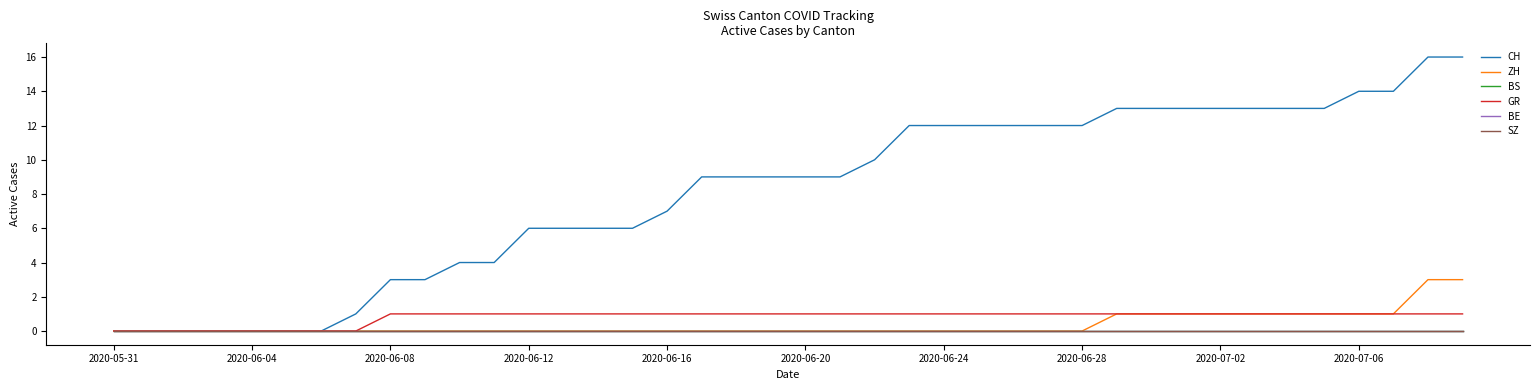

What is the label of the 1st point from the left?

2020-05-31